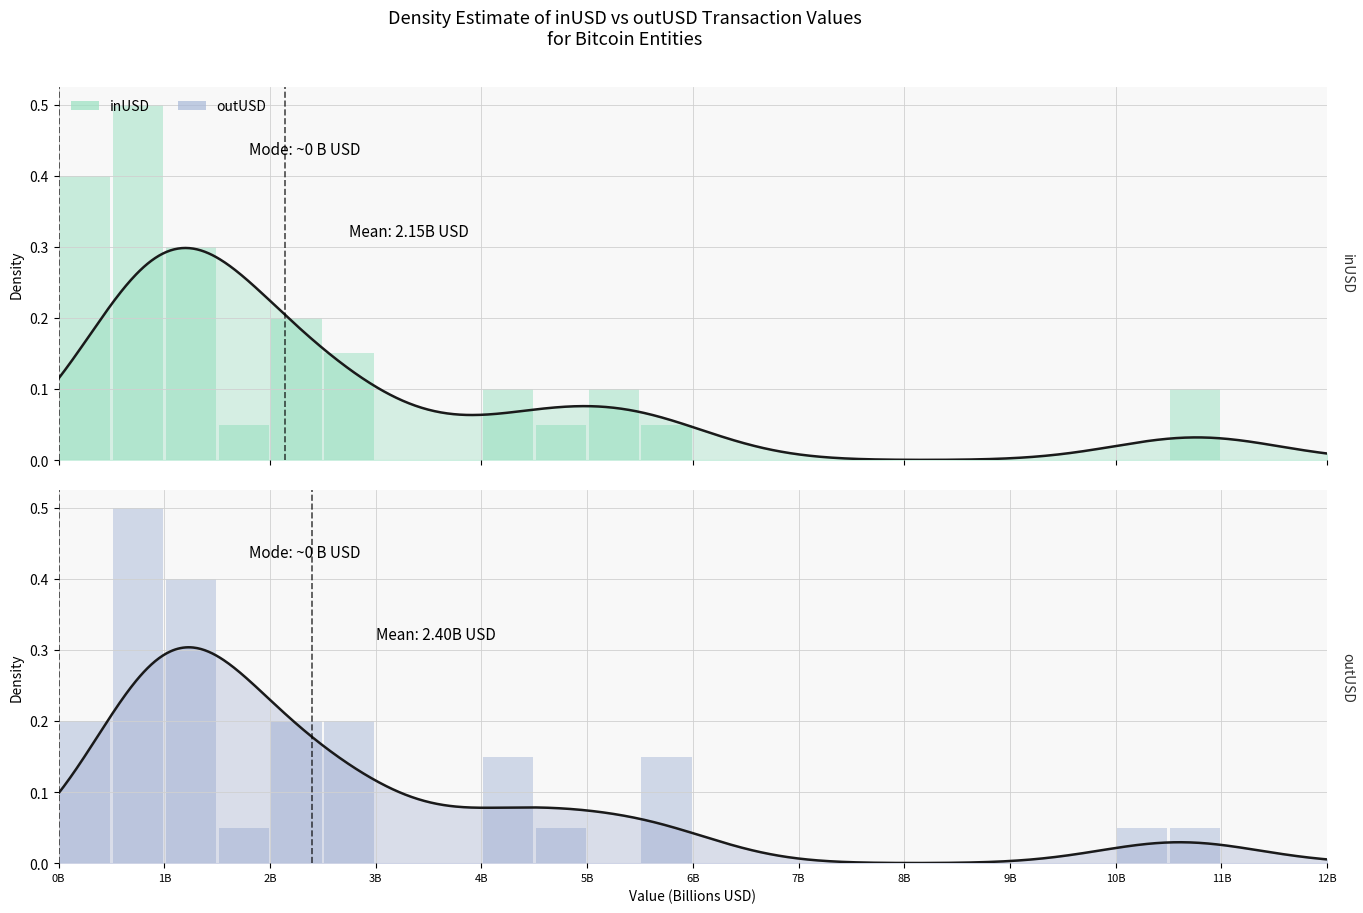

What is the label of the 6th bar from the left?

5B